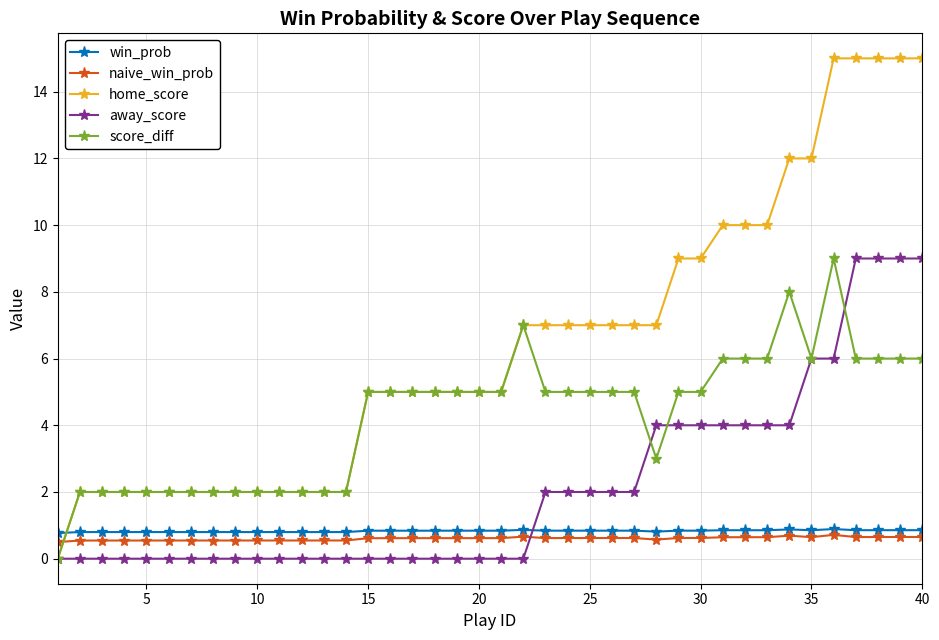

How many values in score_diff are above zero?

39